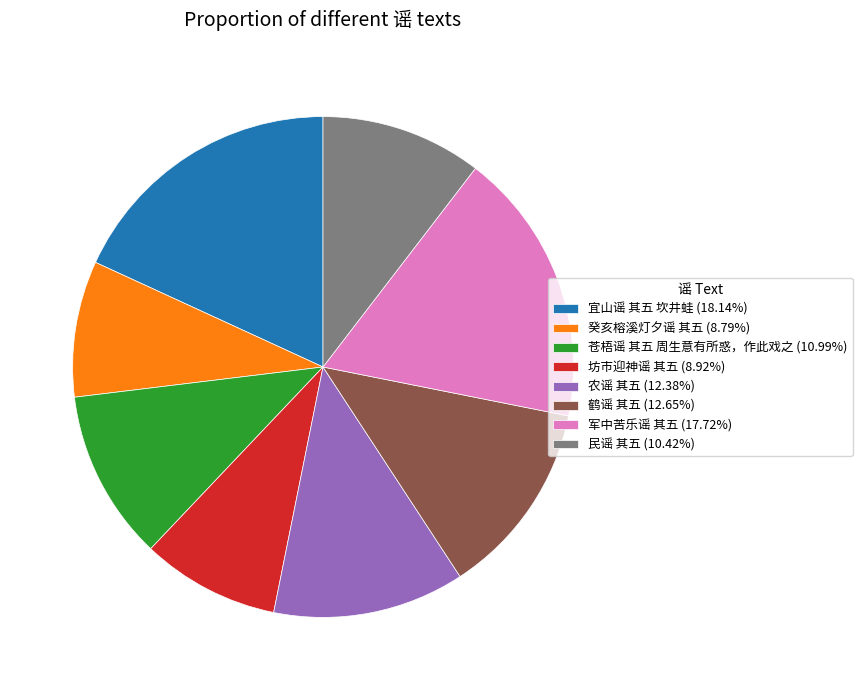

Which has a higher value, 苍梧谣 其五 周生意有所惑，作此戏之 or 宜山谣 其五 坎井蛙?

宜山谣 其五 坎井蛙